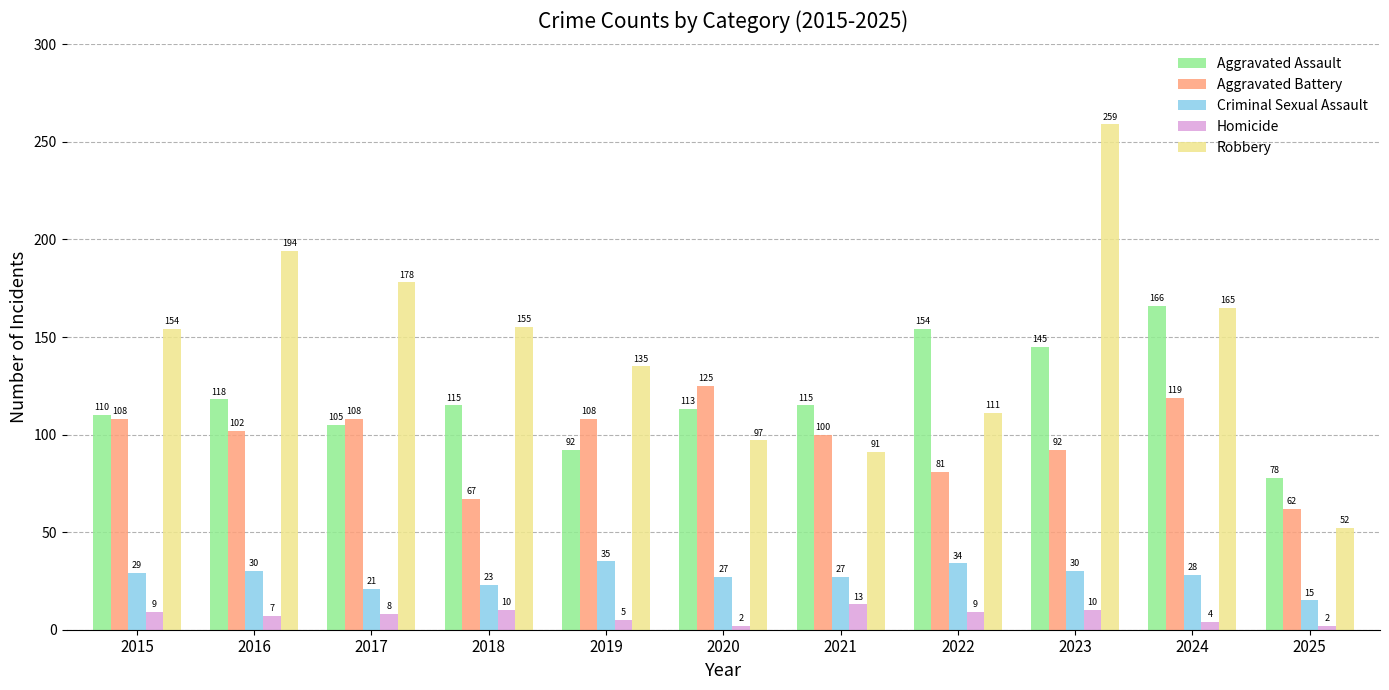

At which label does Aggravated Assault first exceed 115?

2016